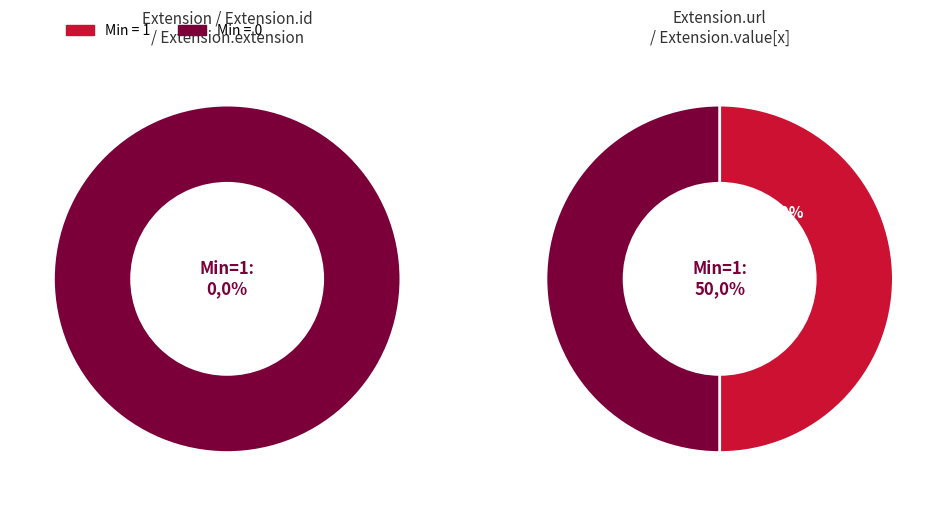

Is it true that Extension is 0% of the pie?

True